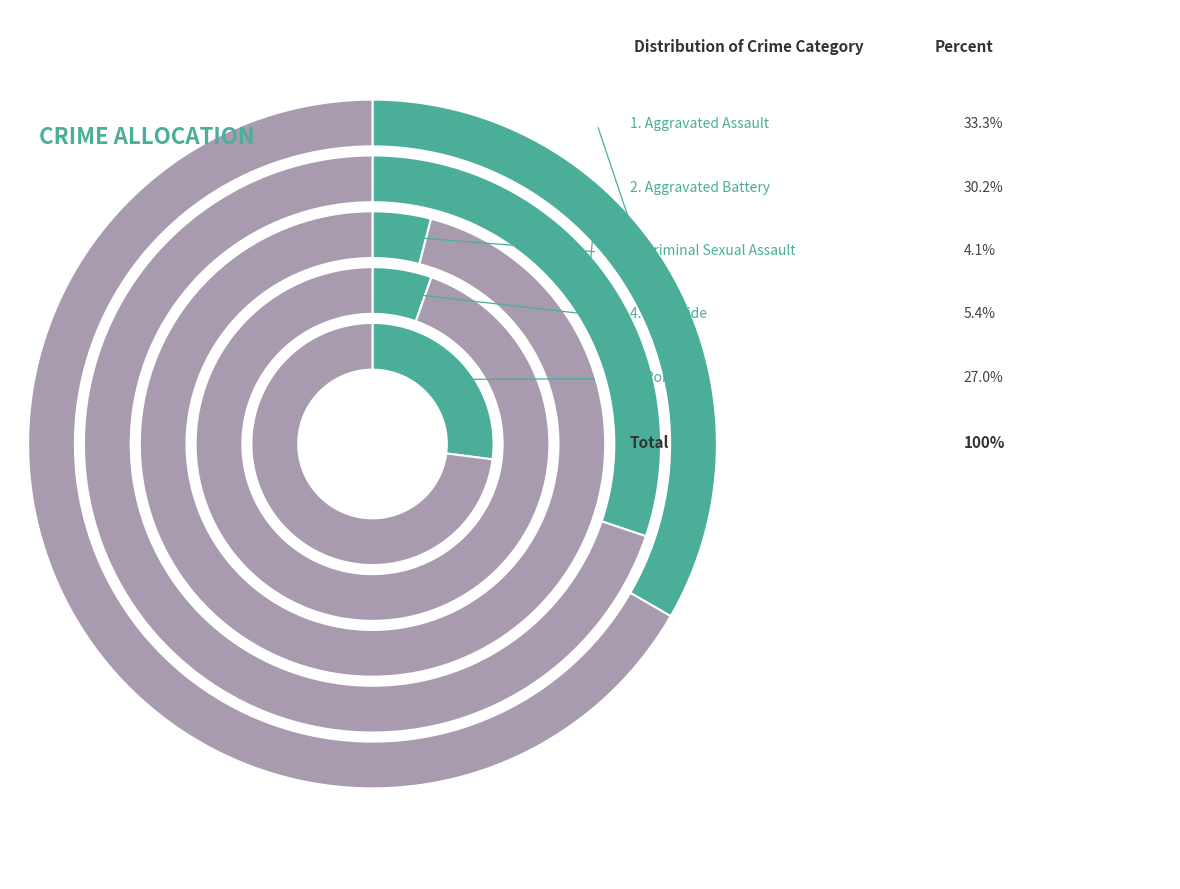

To the nearest percent, what is the combined percentage of Aggravated Assault and Aggravated Battery?

64%